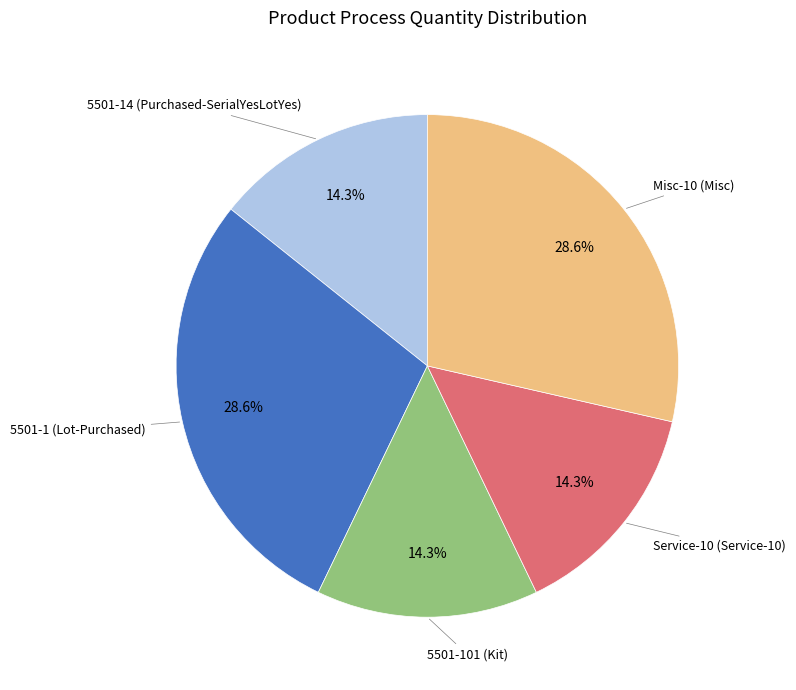

Count the number of slices in the pie.

5